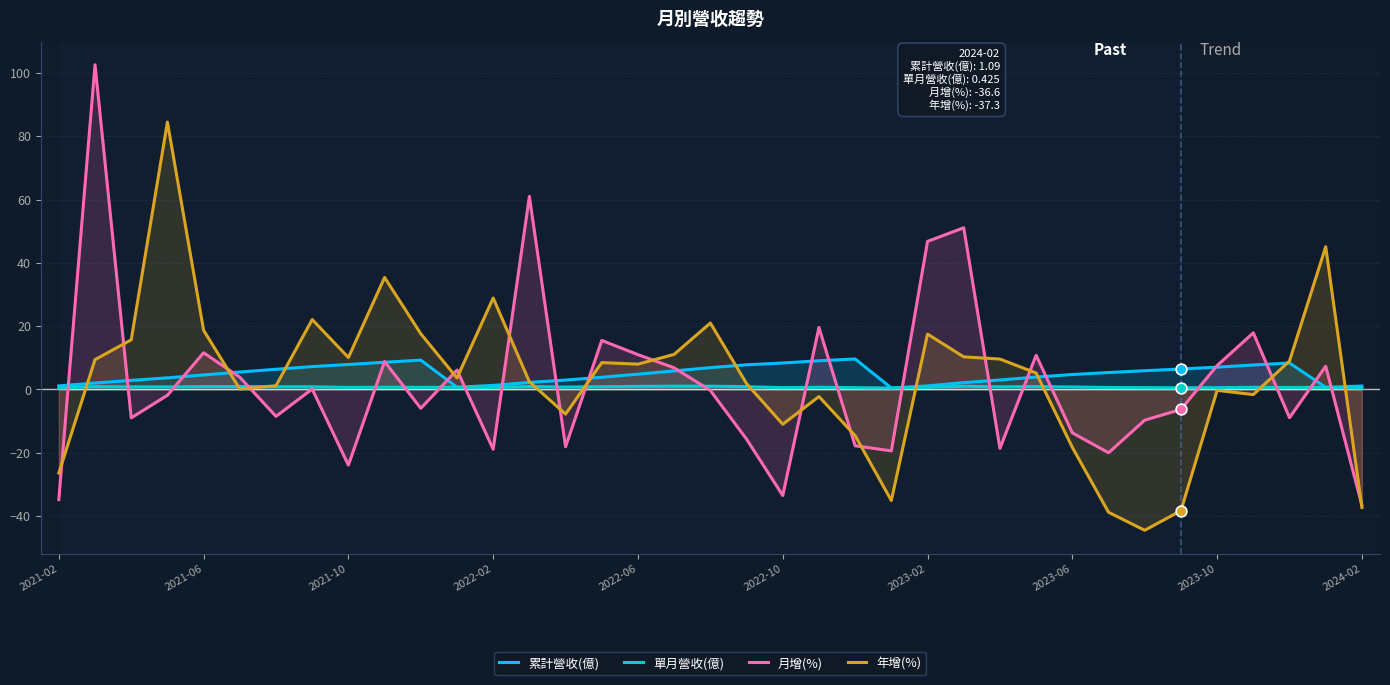

What is the minimum value shown in the chart?

-44.5